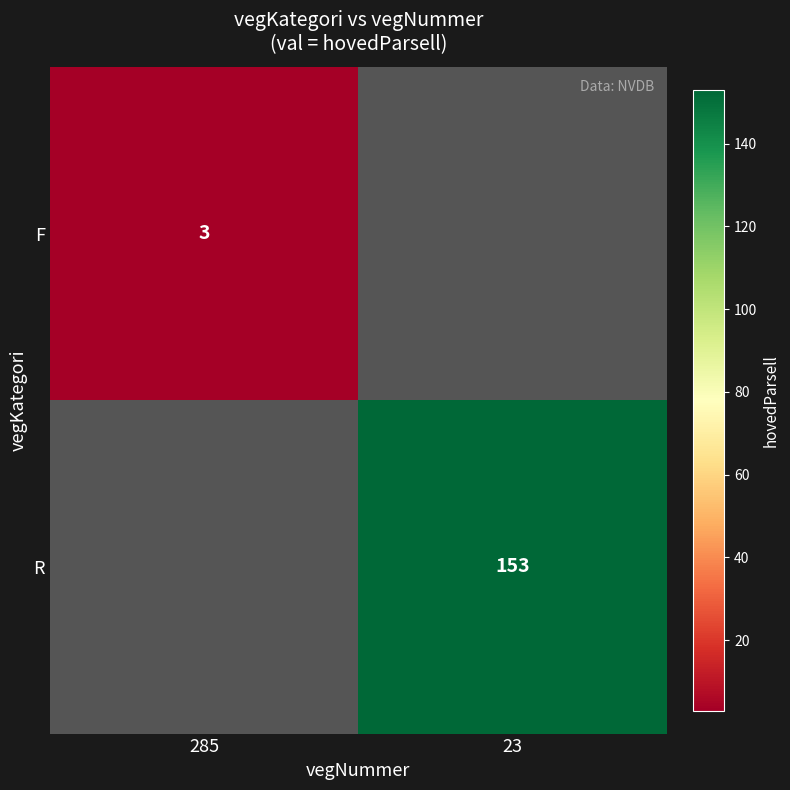

Is the value of F at 285 greater than the value of R at 23?

No